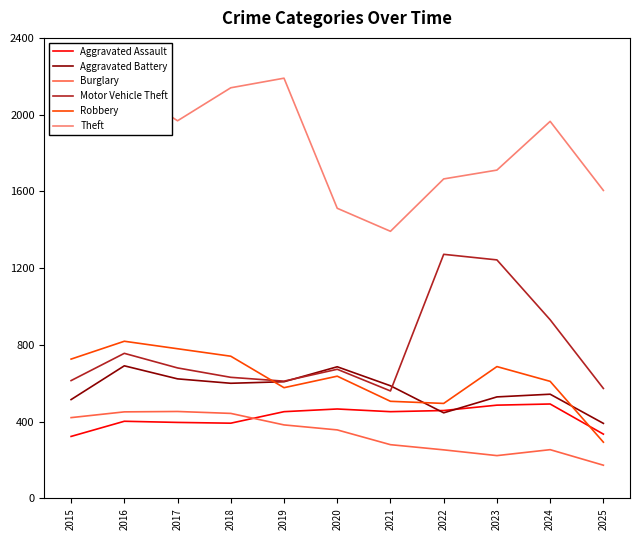

What is the difference between the maximum and minimum values in the Theft series?

798